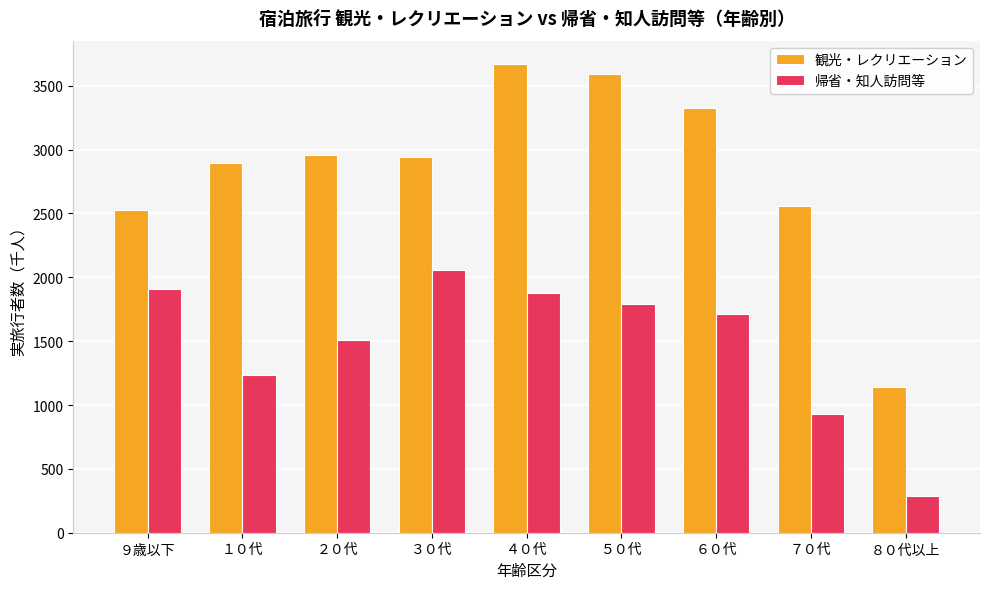

What value does the 帰省・知人訪問等 series have at ３０代?

2054.5